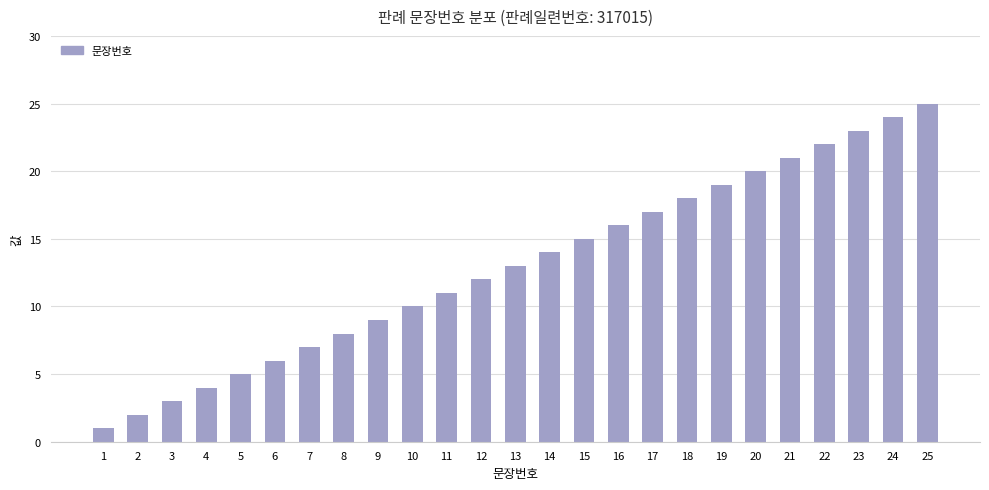

Are the bars grouped side by side (vs. stacked)?

No